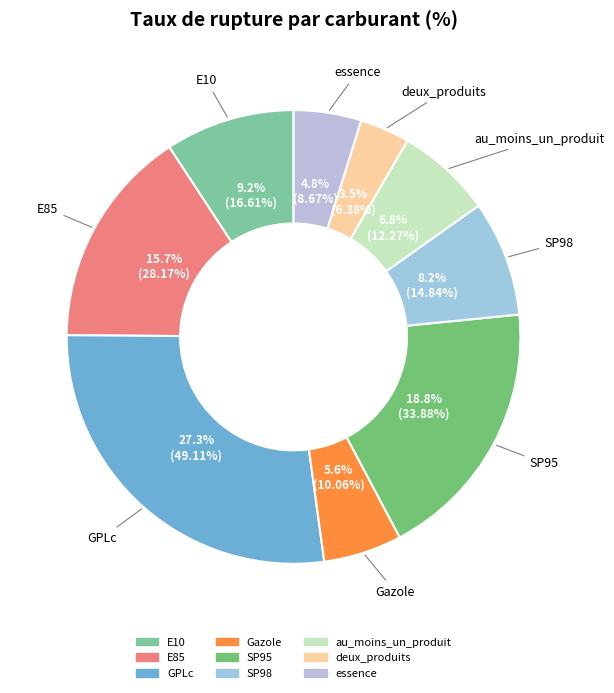

What is the ratio of the value at E85 to the value at au_moins_un_produit?

2.3